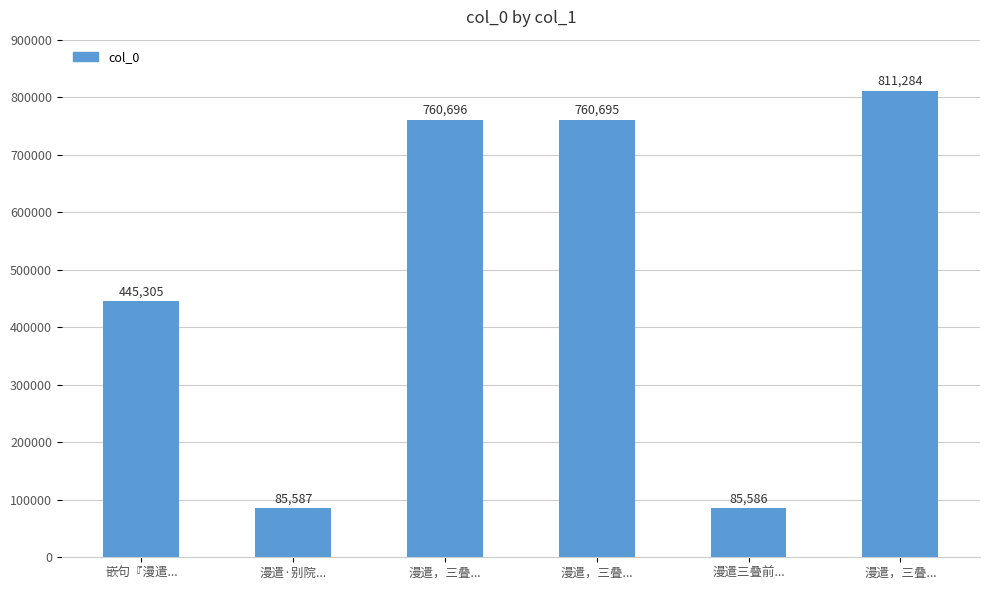

What is the maximum value shown in the chart?

811284